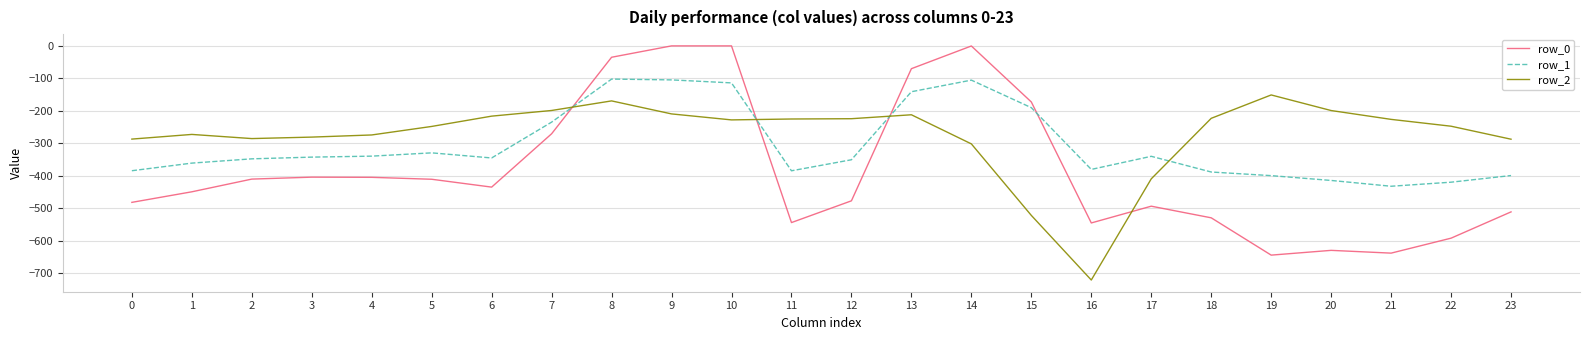

After their last crossing, which series has the higher values: row_1 or row_0?

row_1